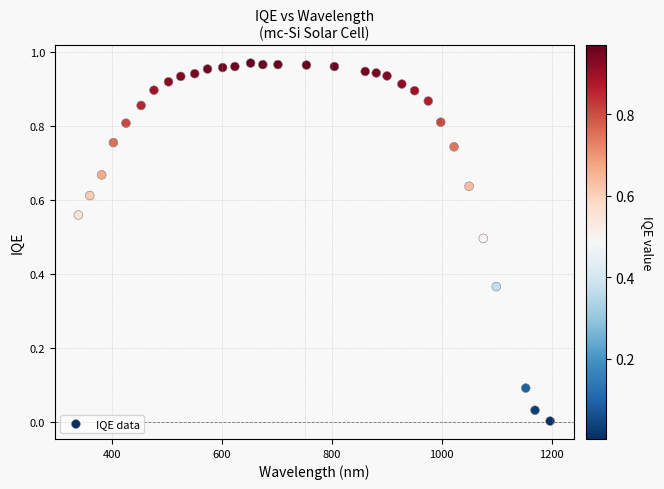

What is the range of X values (max minus min)?

858.0